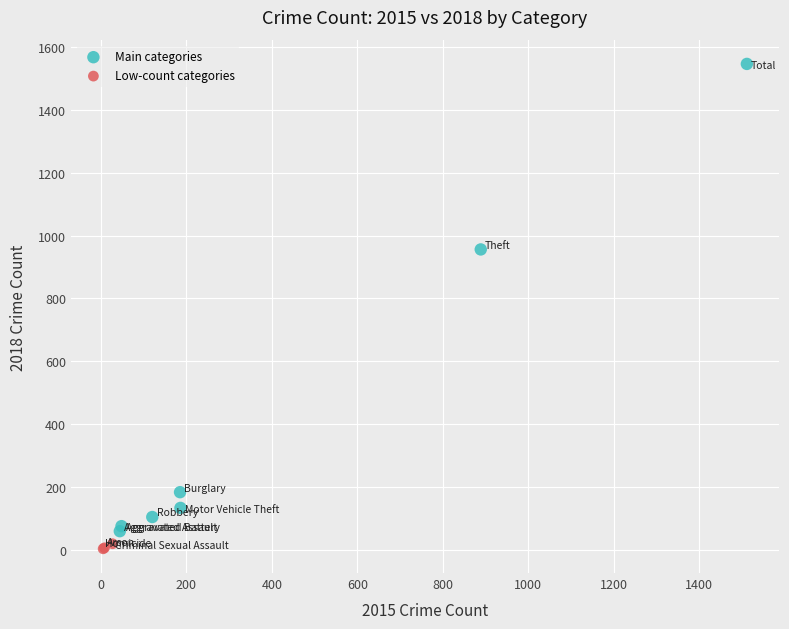

Which series contains the highest Y value?

Main categories